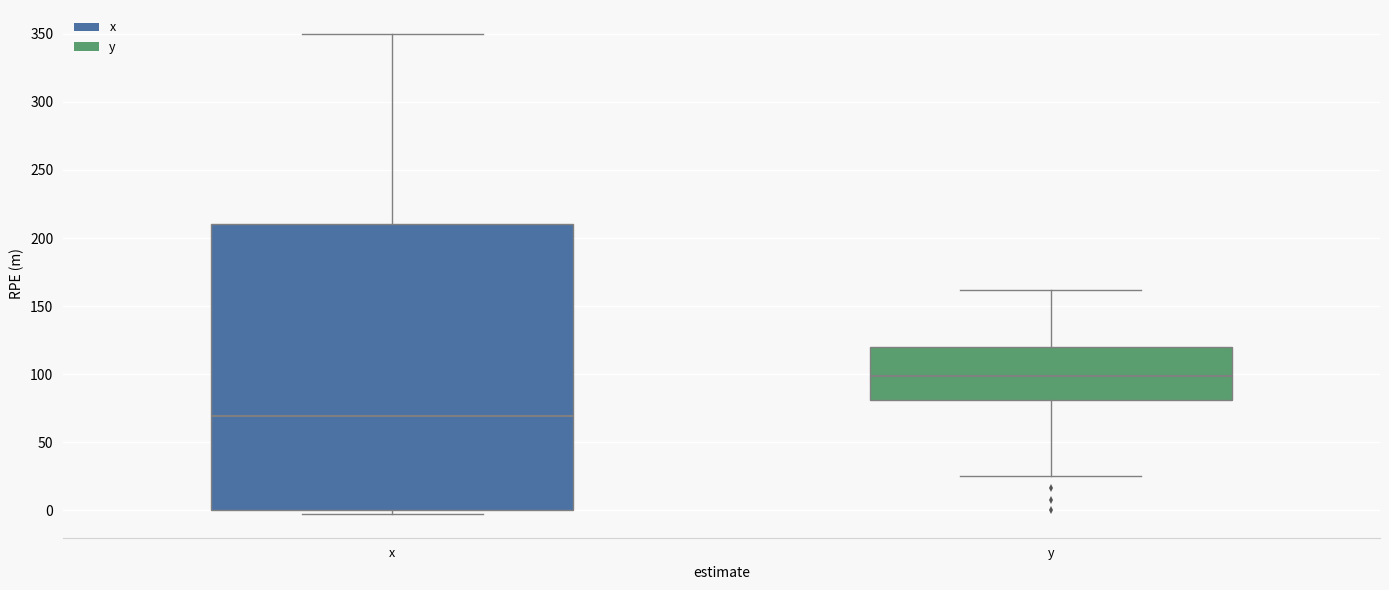

Which box has the lowest median line?

x